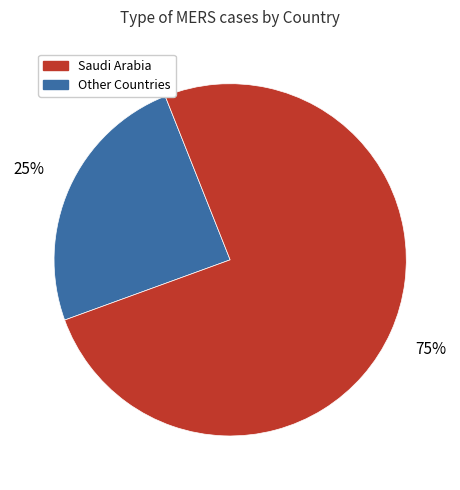

To the nearest percent, what is the average slice percentage?

50%